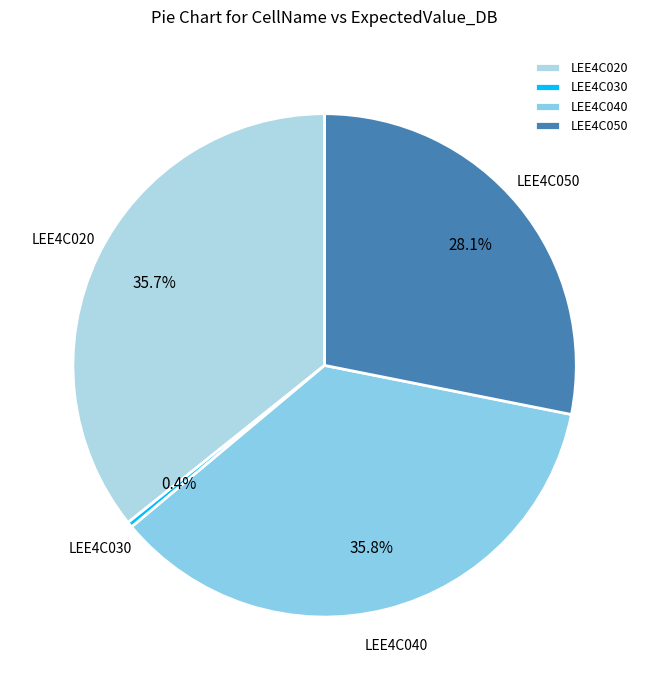

What percentage is the LEE4C050 slice, to the nearest percent?

28%